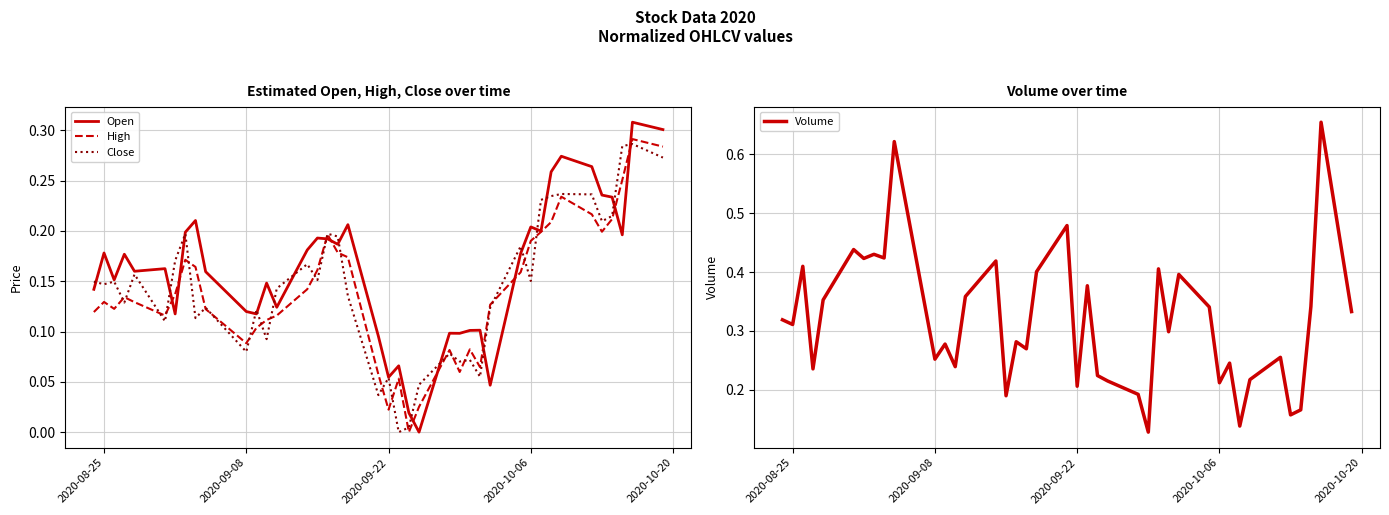

What position from the left is 2020-09-08?

11